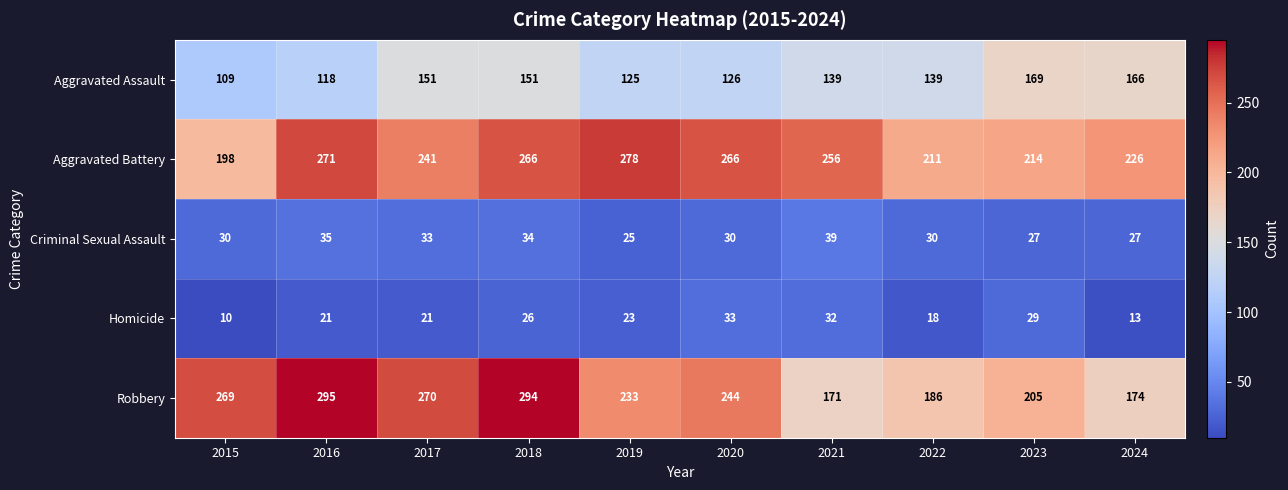

Read the Homicide value at 2019.

23